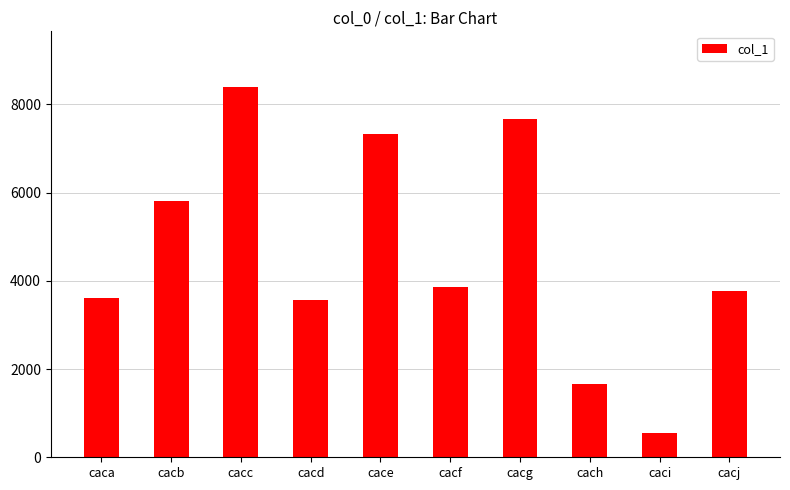

At which label is the value closest to 4472?

cacf